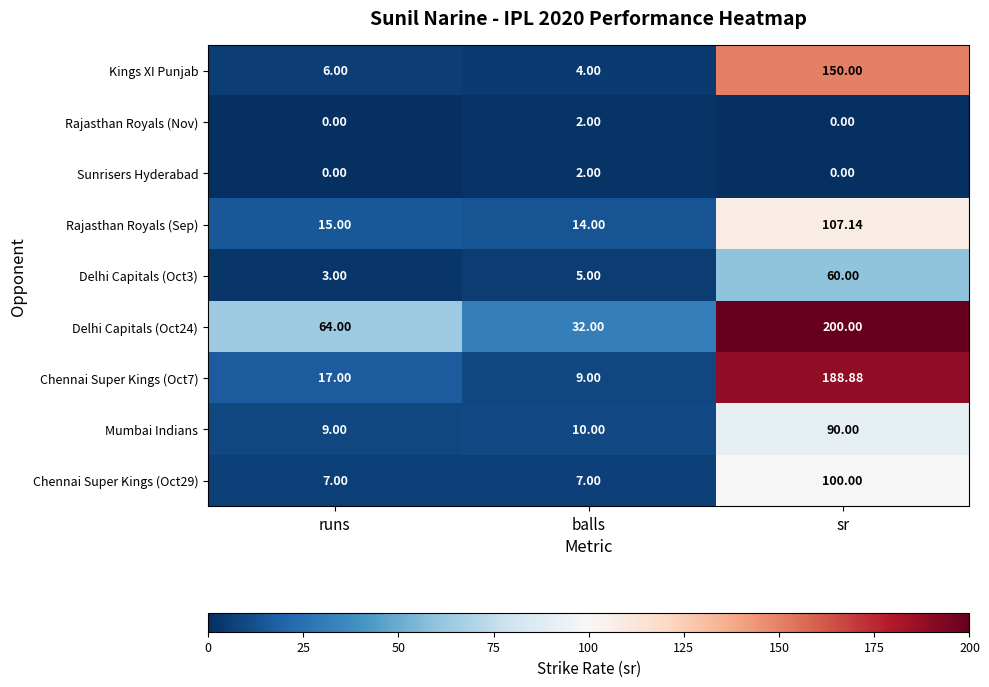

At which label is Mumbai Indians closest to 49?

balls